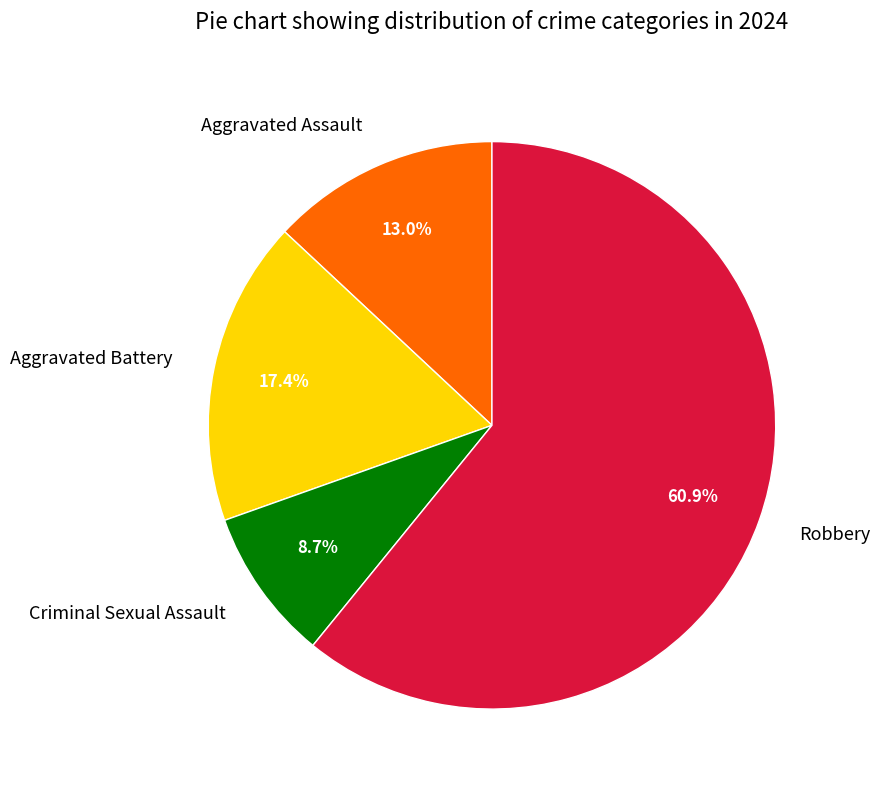

The Aggravated Battery slice represents 26% of the pie. True or false?

False